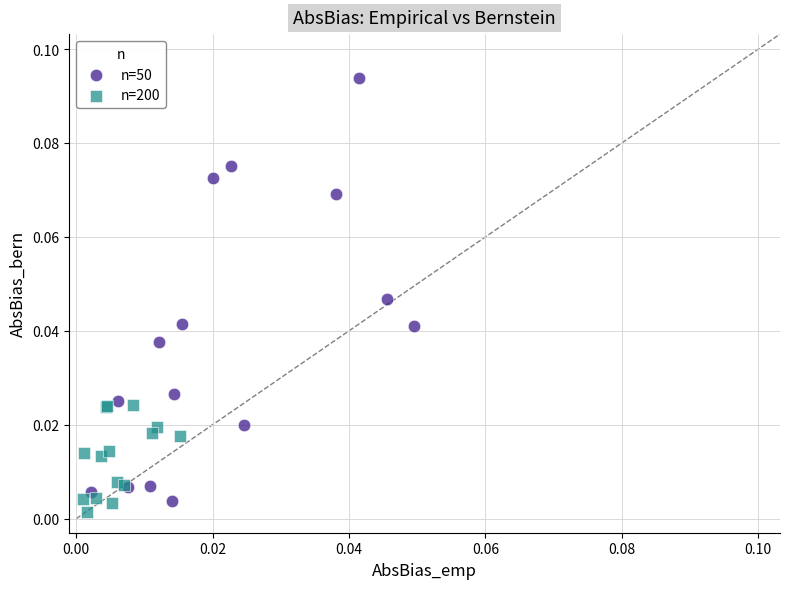

Which series has the largest Y range (max minus min)?

n=50